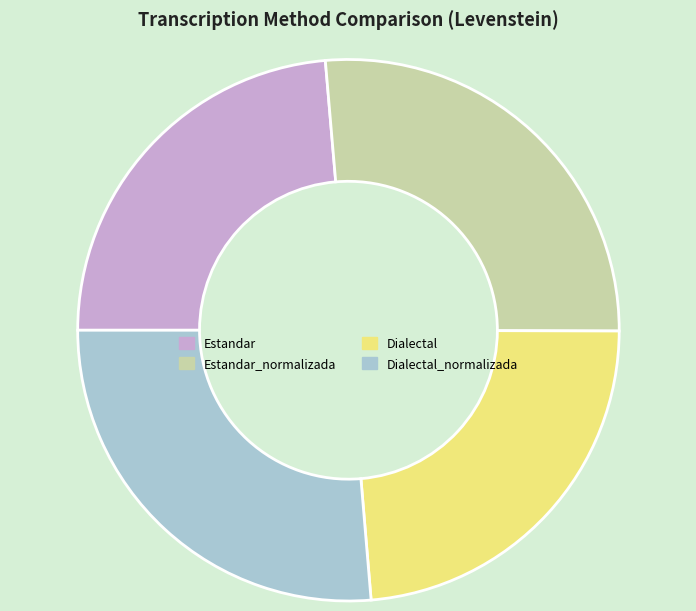

Does Estandar_normalizada account for over 50% of the chart?

No